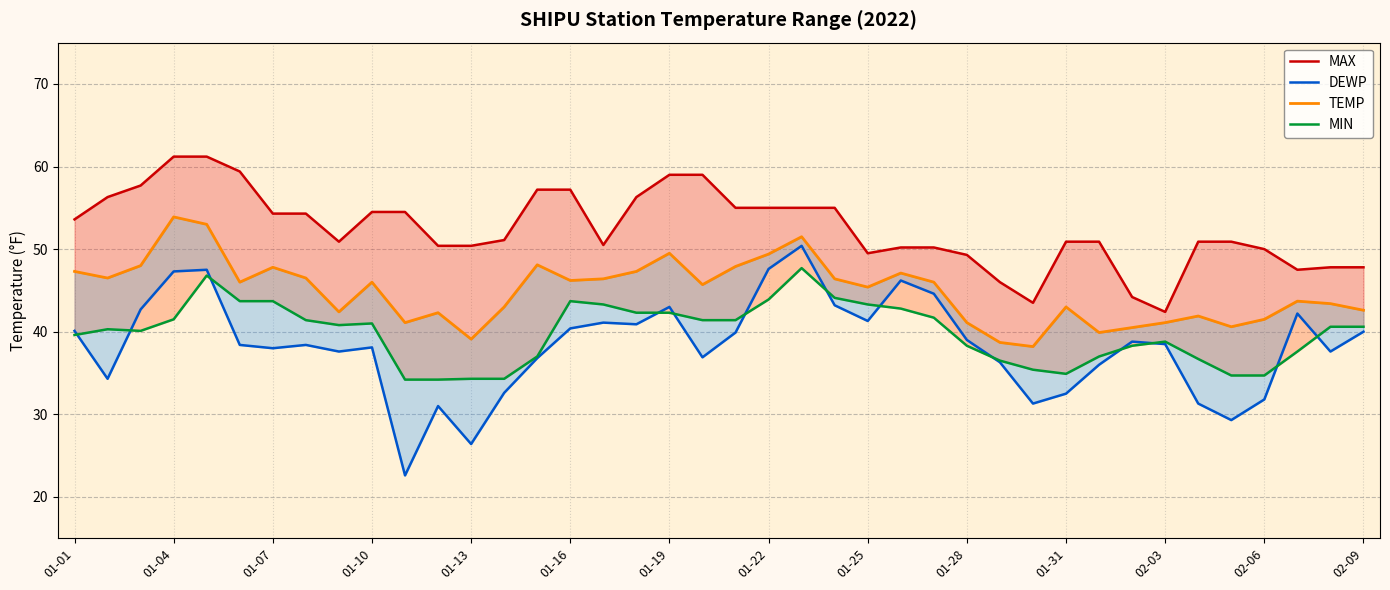

Which series has the largest range (max minus min)?

DEWP